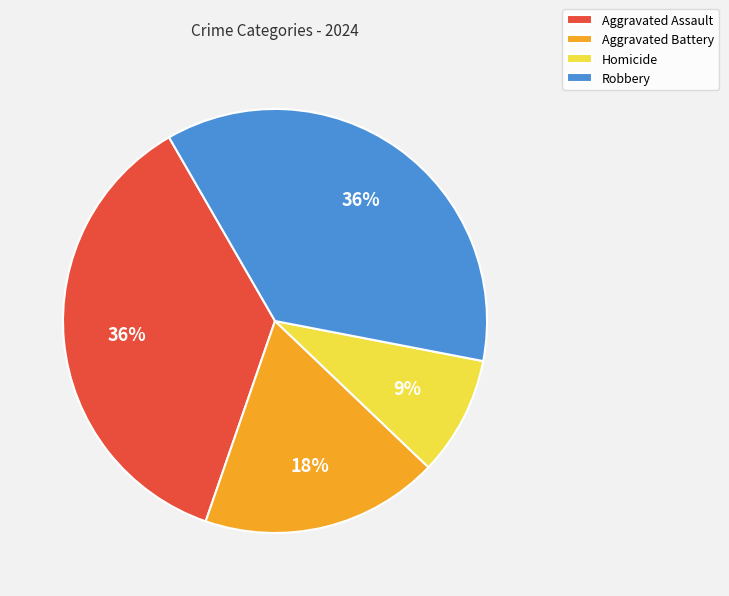

Is there a majority slice in this chart?

No